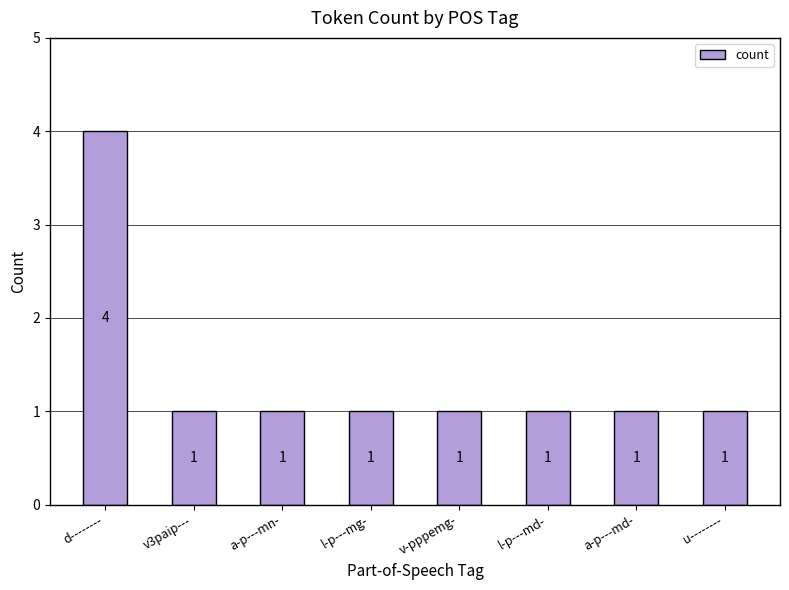

What is the label of the 5th bar from the right?

l-p---mg-